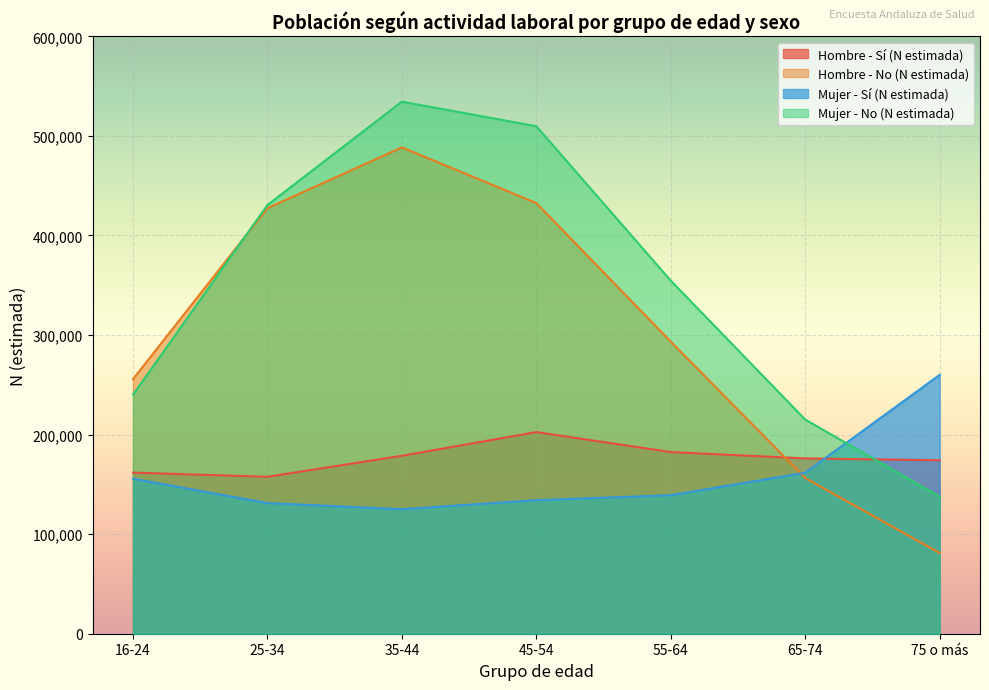

How many categories are shown in the chart?

7